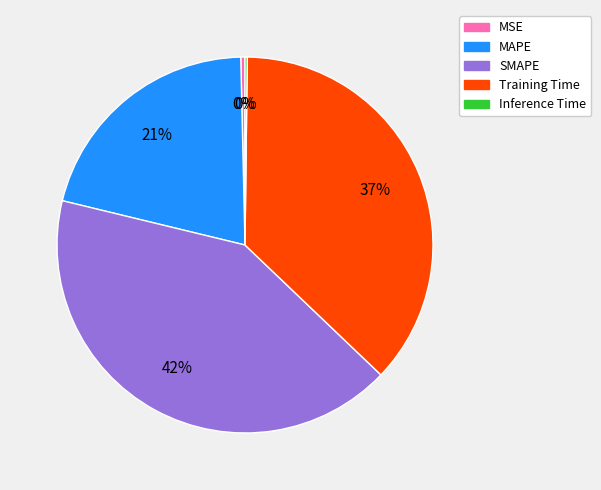

What is the largest slice in the pie chart?

SMAPE